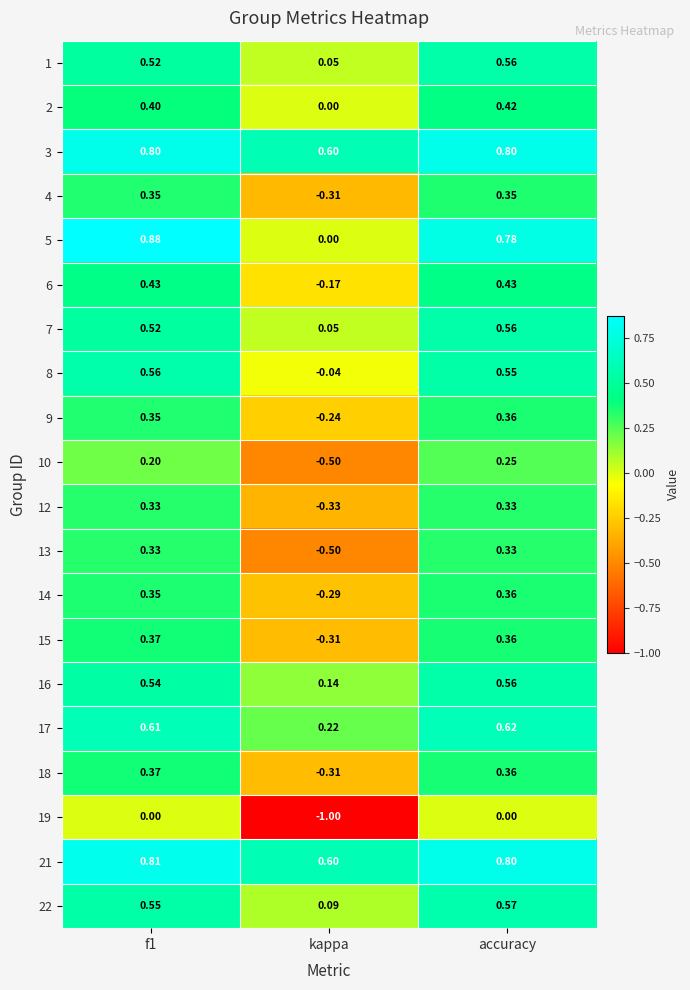

At which label is 16 closest to 0?

kappa